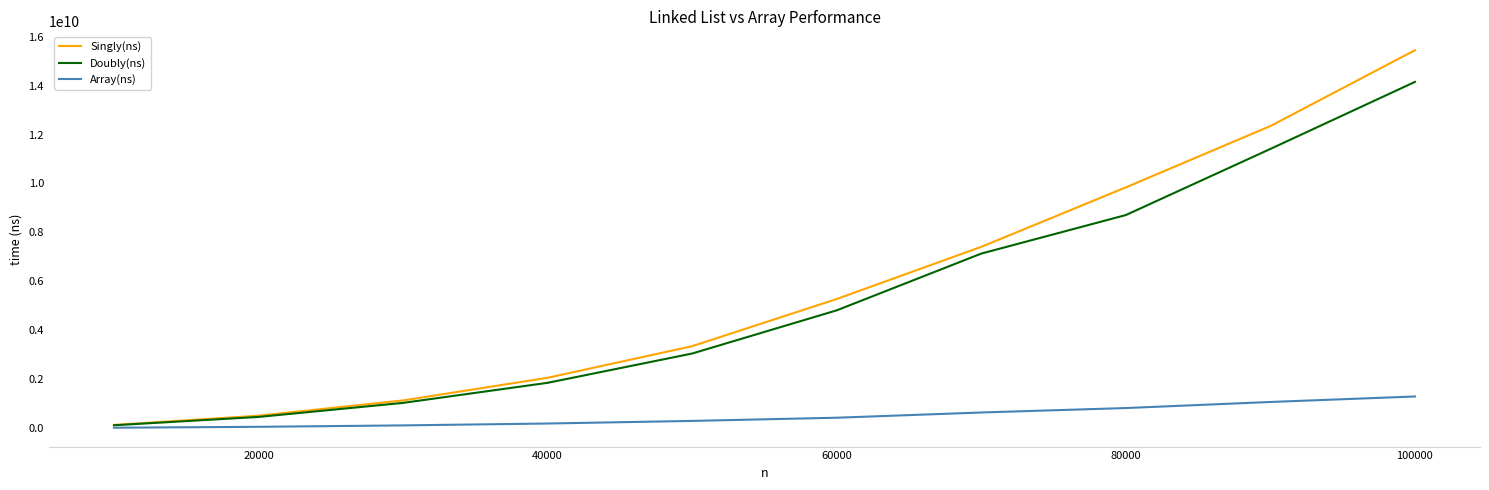

List the series in order of their peak value, lowest first.

Array(ns), Doubly(ns), Singly(ns)